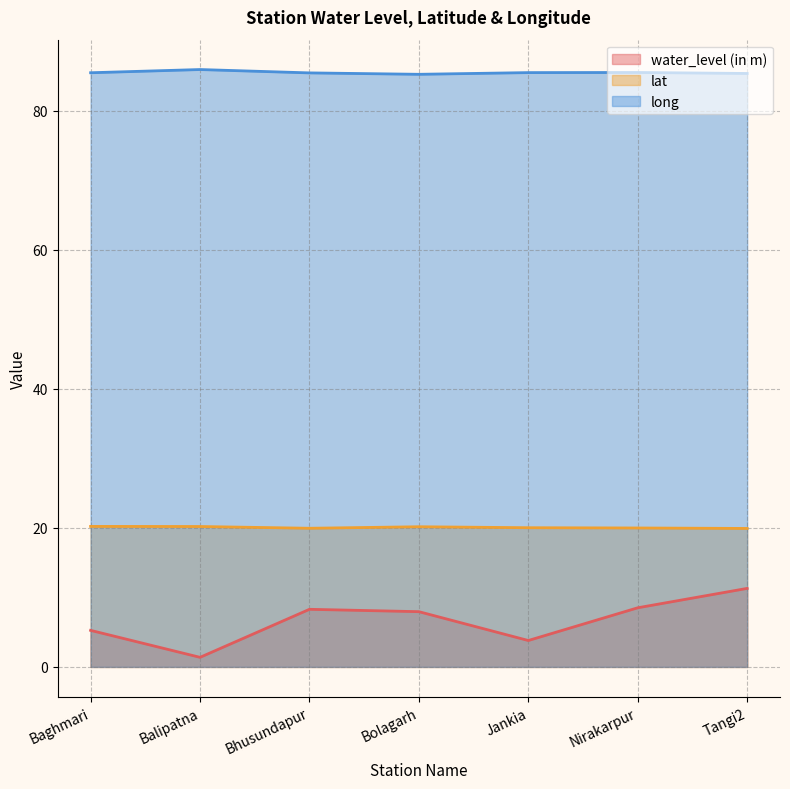

Which label corresponds to the smallest value in the chart?

Balipatna